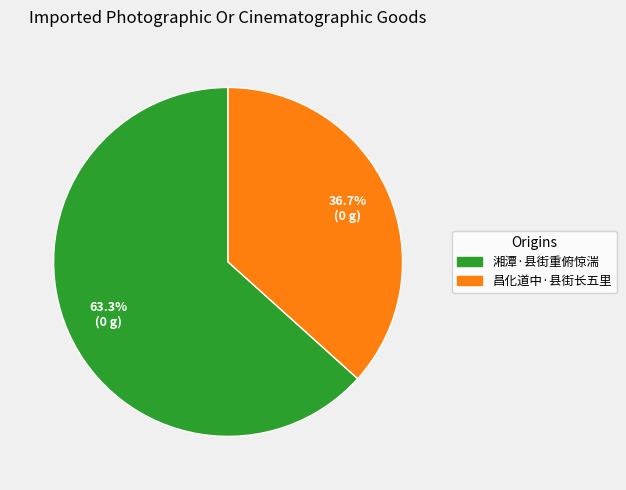

Is it true that 昌化道中·县街长五里 is 37% of the pie?

True